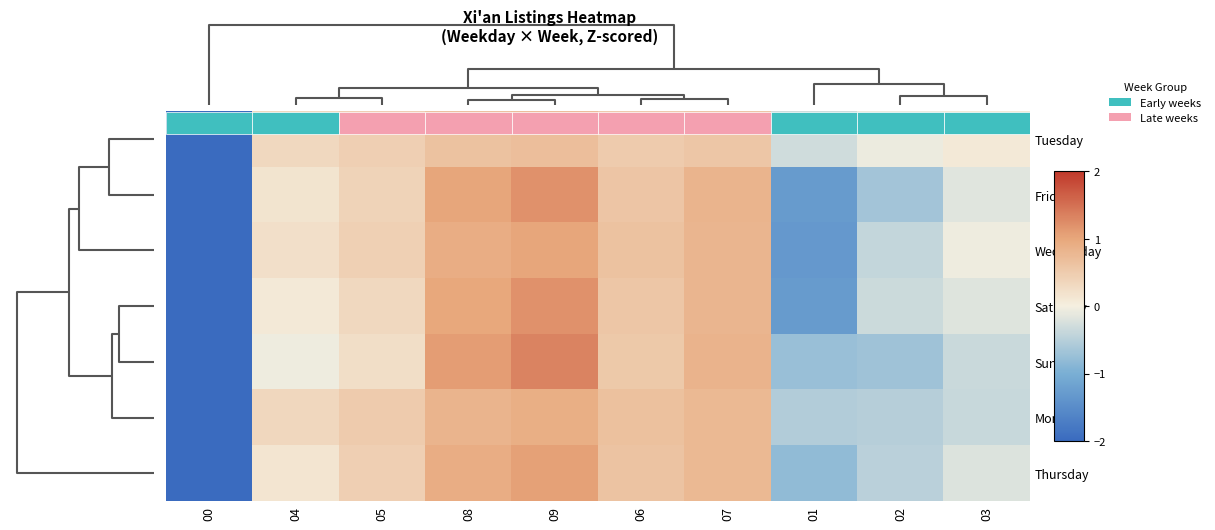

What is the minimum value for Sunday?

-2.2